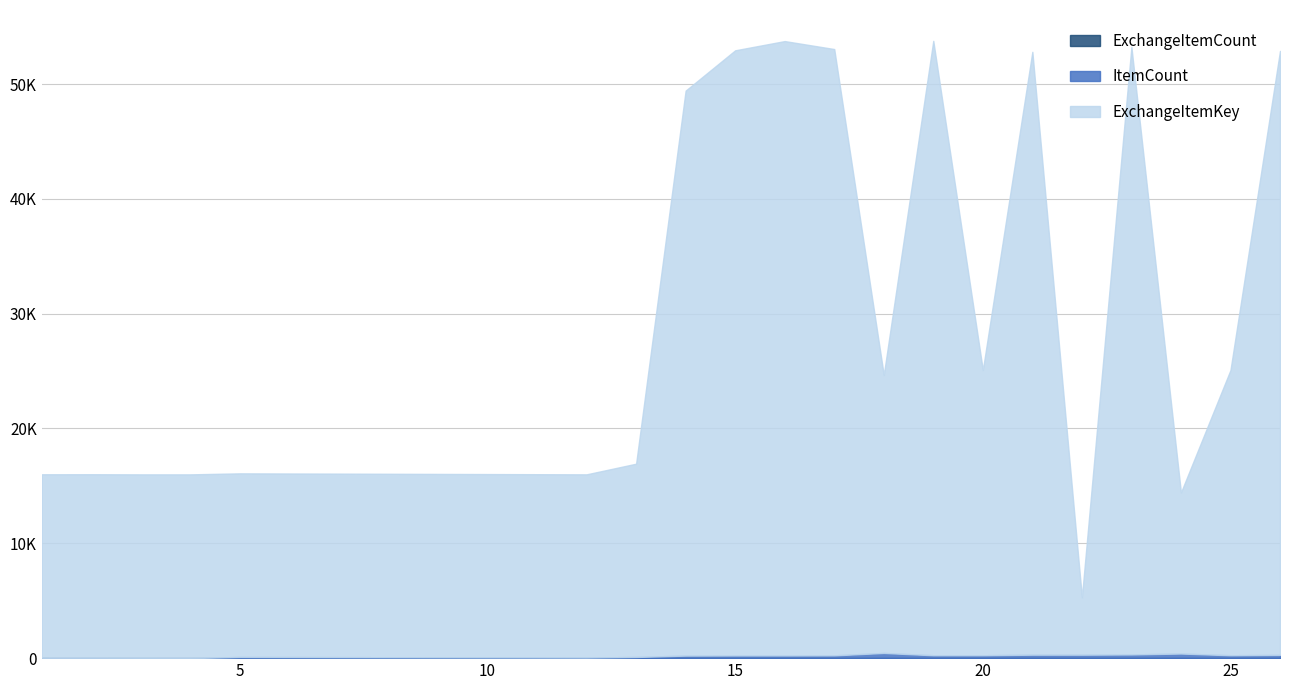

What is the lowest value of the ItemCount series?

3